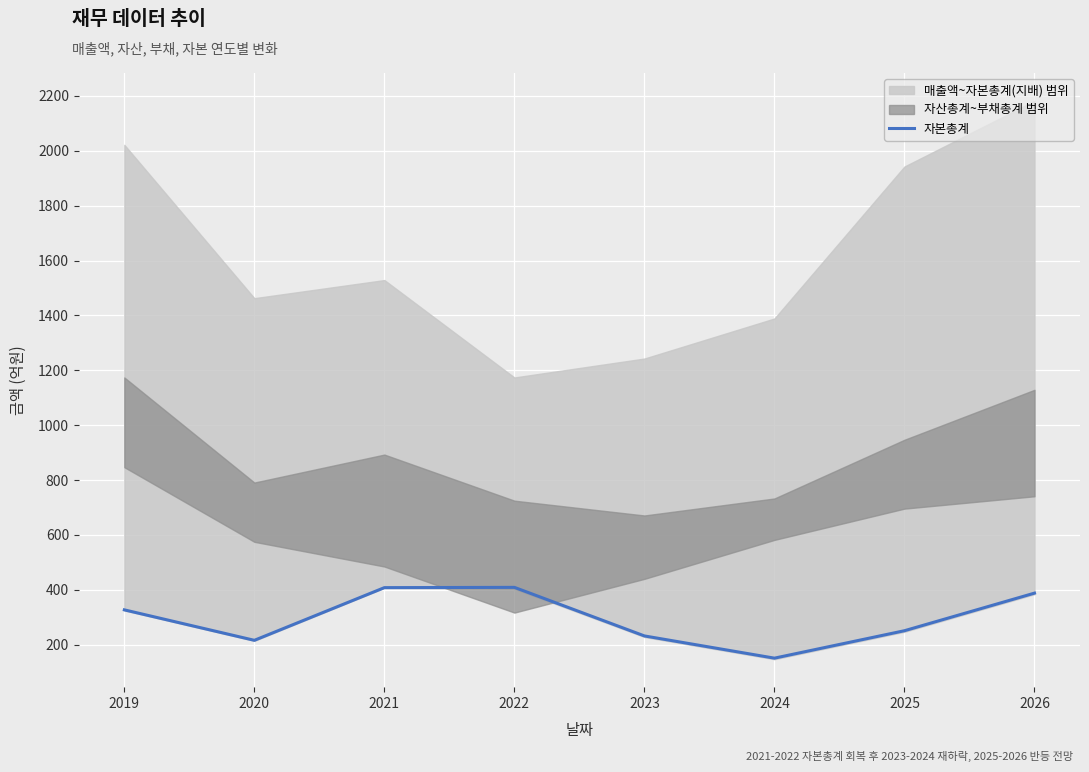

What is the change in value from 2021 to 2022?

+1